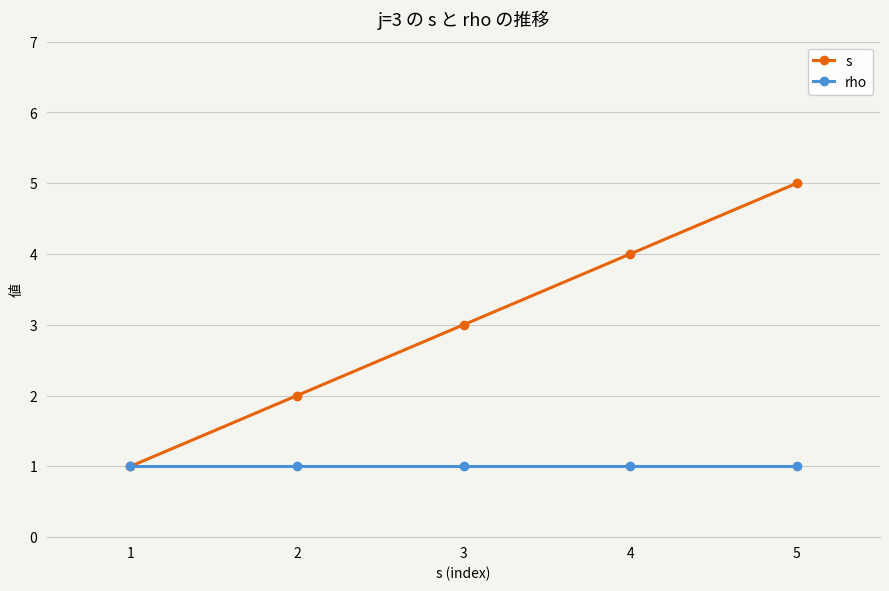

What is the sum of all s values?

15